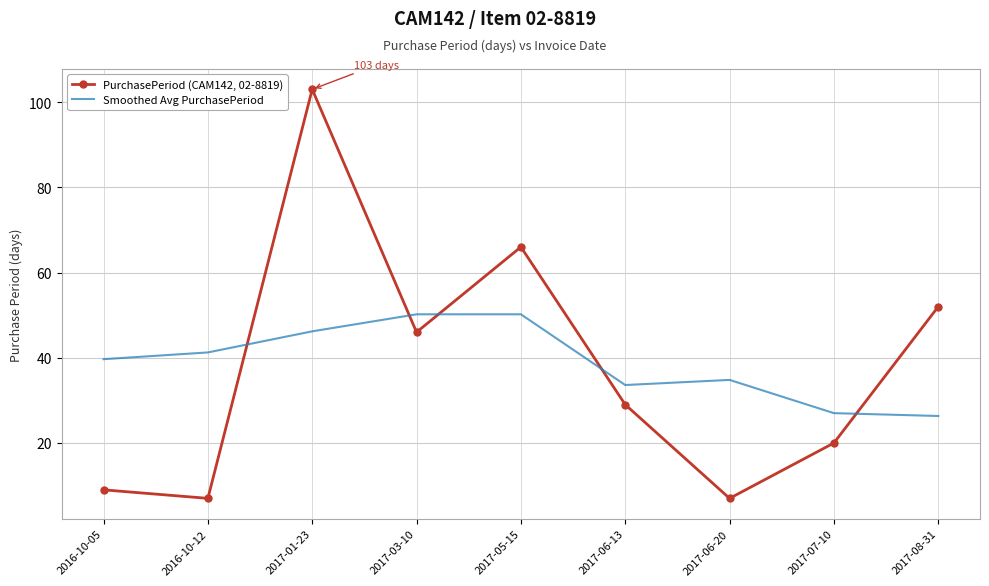

True or false: PurchasePeriod (CAM142, 02-8819) and Smoothed Avg PurchasePeriod intersect in this chart.

True